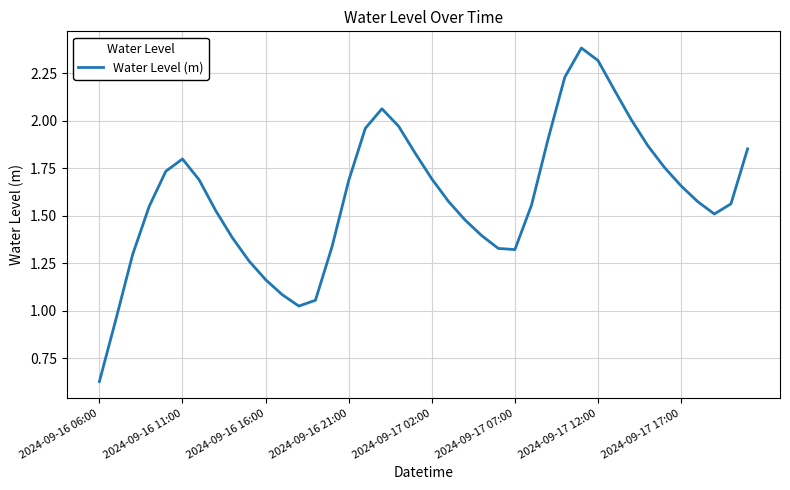

What is the maximum value shown in the chart?

2.4